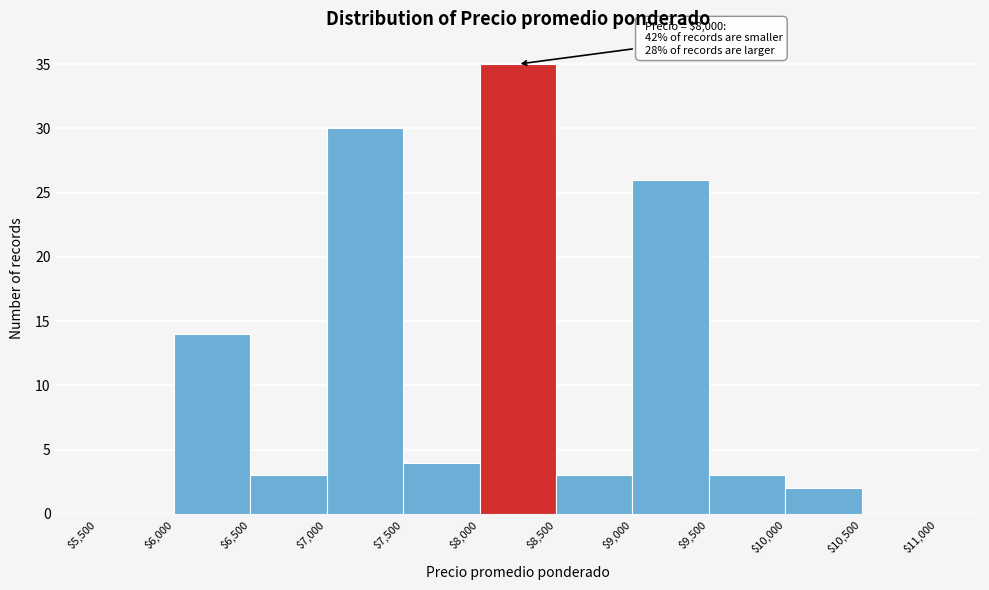

Over which range of the x-axis is the bar tallest?

$8,000 to $8,500